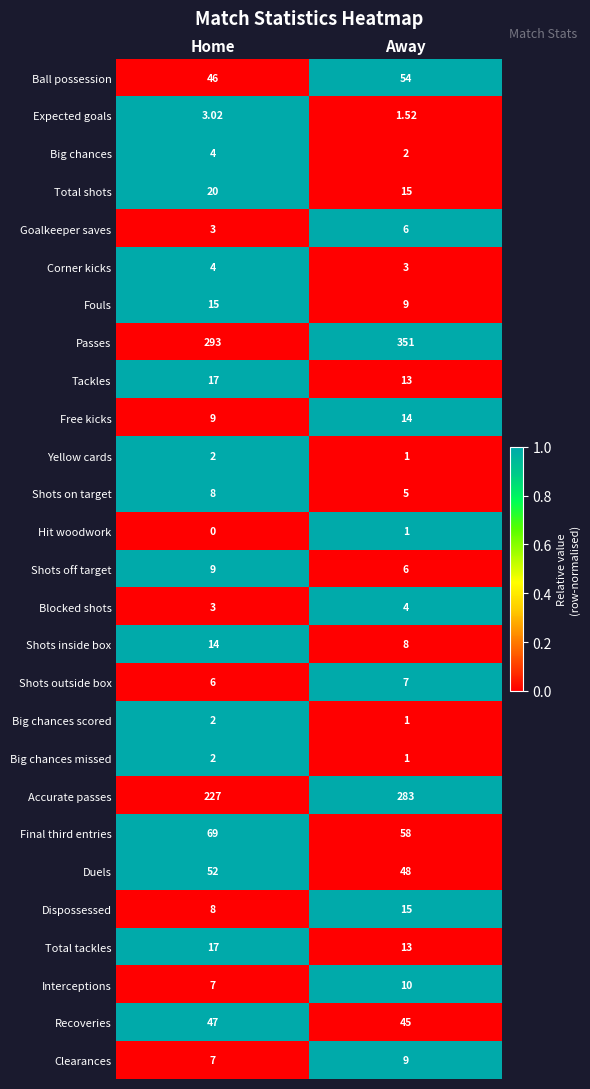

At which label does Expected goals first exceed 3?

Home